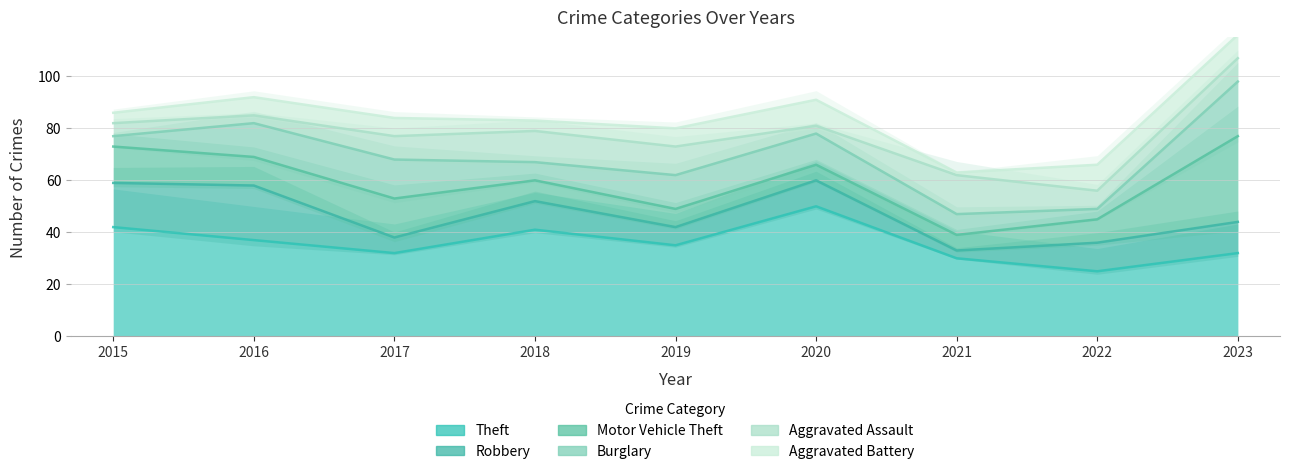

What are all the series names shown in the legend?

Theft, Robbery, Motor Vehicle Theft, Burglary, Aggravated Assault, Aggravated Battery